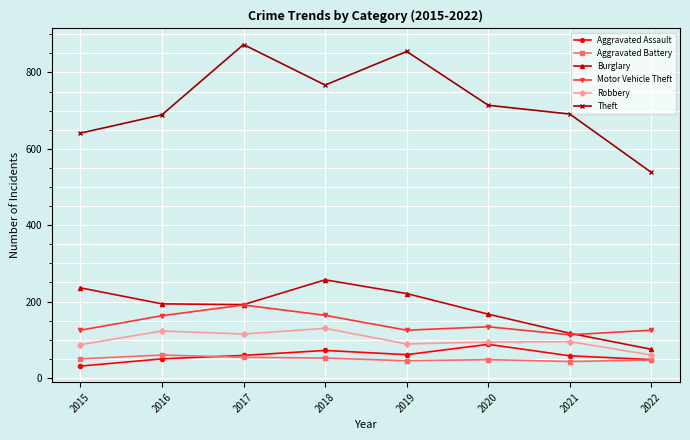

What value does the Robbery series have at 2016?

123